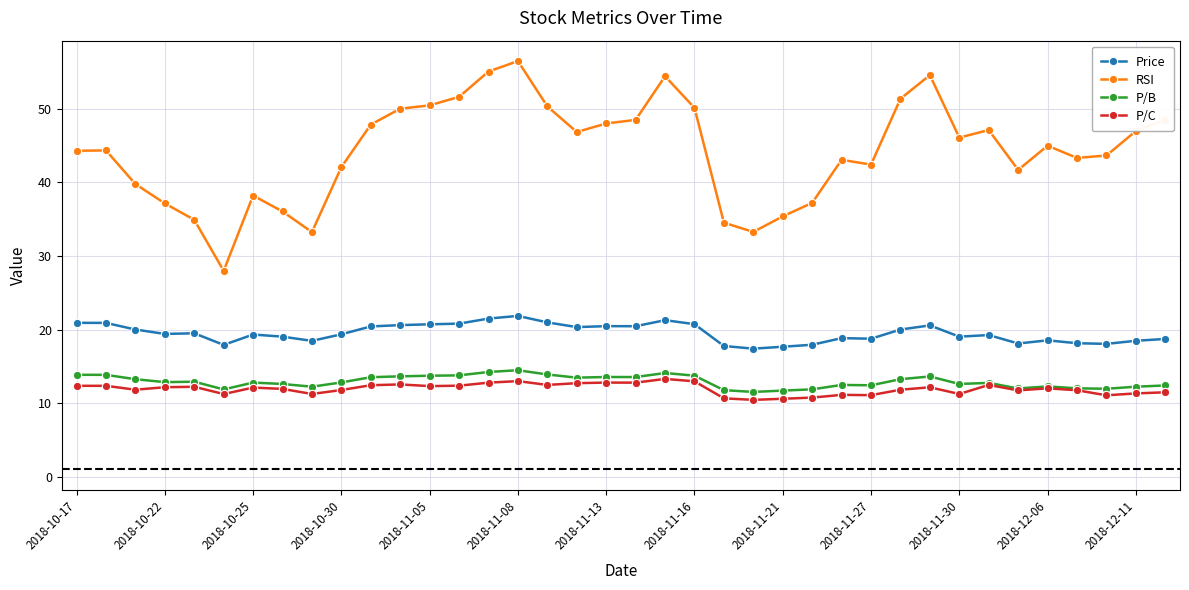

What is the difference between the second highest and minimum values in the RSI series?

27.1